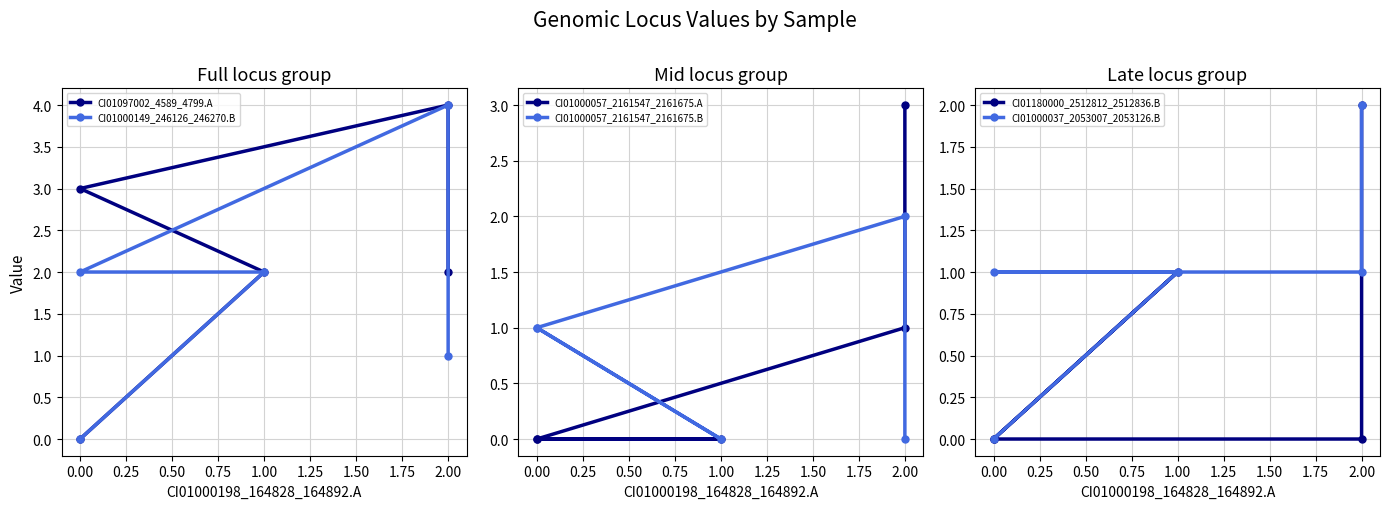

What is the sum of the CI01097002_4589_4799.A values at 0.50 and 0.75?

6